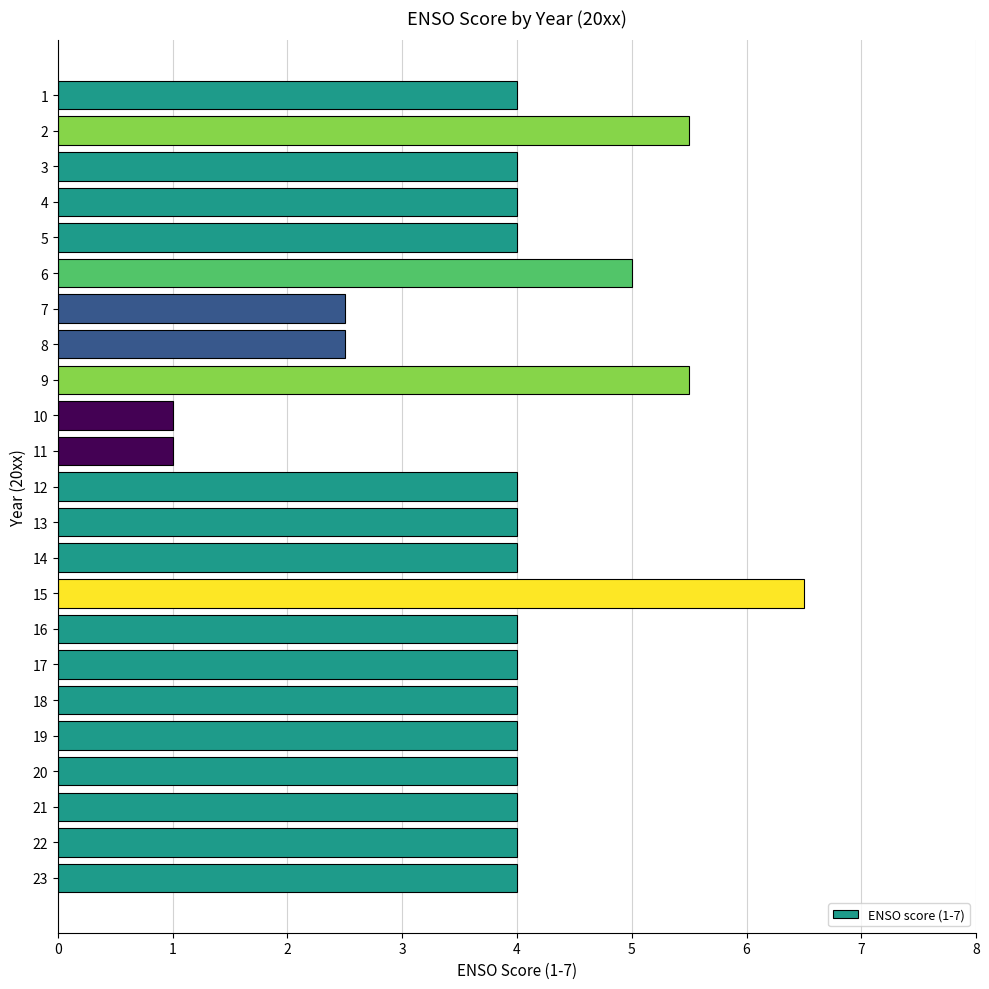

Reading bottom to top, transcribe all the data shown in this chart.

4.0	4.0	4.0	4.0	4.0	4.0	4.0	4.0	6.5	4.0	4.0	4.0	1.0	1.0	5.5	2.5	2.5	5.0	4.0	4.0	4.0	5.5	4.0